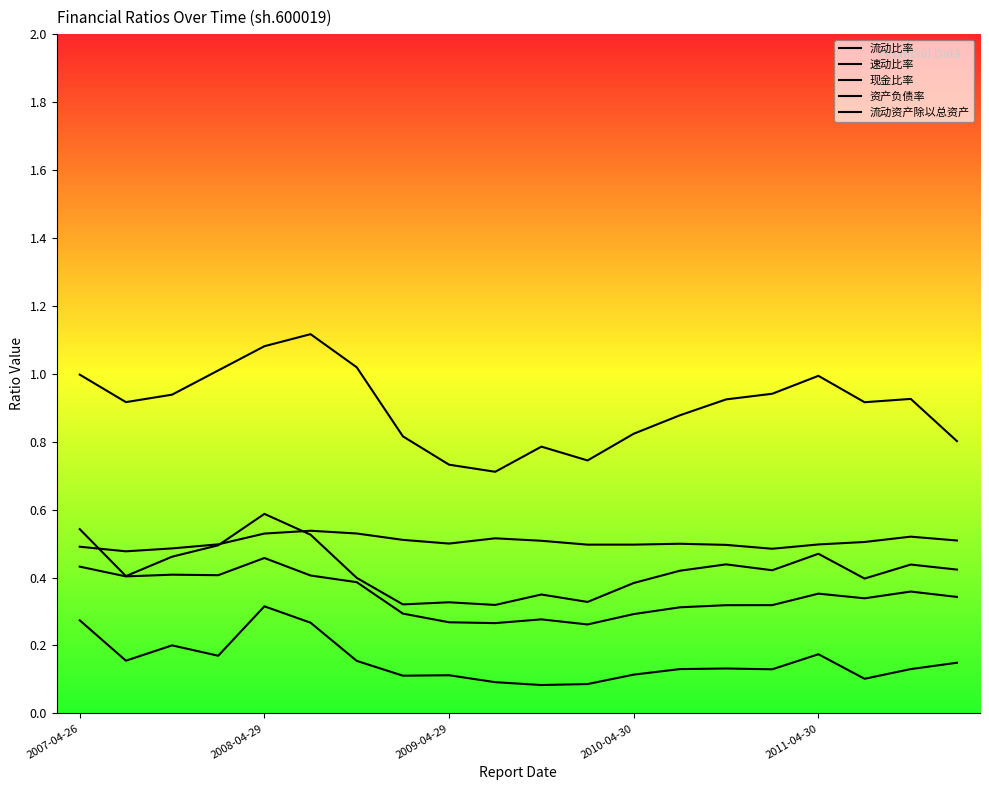

Reading left to right, extract all data points from this chart.

流动比率: 1.0	0.9	0.9	1.0	1.1	1.1	1.0	0.8	0.7	0.7	0.8	0.7	0.8	0.9	0.9	0.9	1.0	0.9	0.9	0.8
速动比率: 0.5	0.4	0.5	0.5	0.6	0.5	0.4	0.3	0.3	0.3	0.3	0.3	0.4	0.4	0.4	0.4	0.5	0.4	0.4	0.4
现金比率: 0.3	0.2	0.2	0.2	0.3	0.3	0.2	0.1	0.1	0.1	0.1	0.1	0.1	0.1	0.1	0.1	0.2	0.1	0.1	0.1
资产负债率: 0.5	0.5	0.5	0.5	0.5	0.5	0.5	0.5	0.5	0.5	0.5	0.5	0.5	0.5	0.5	0.5	0.5	0.5	0.5	0.5
流动资产除以总资产: 0.4	0.4	0.4	0.4	0.5	0.4	0.4	0.3	0.3	0.3	0.3	0.3	0.3	0.3	0.3	0.3	0.4	0.3	0.4	0.3